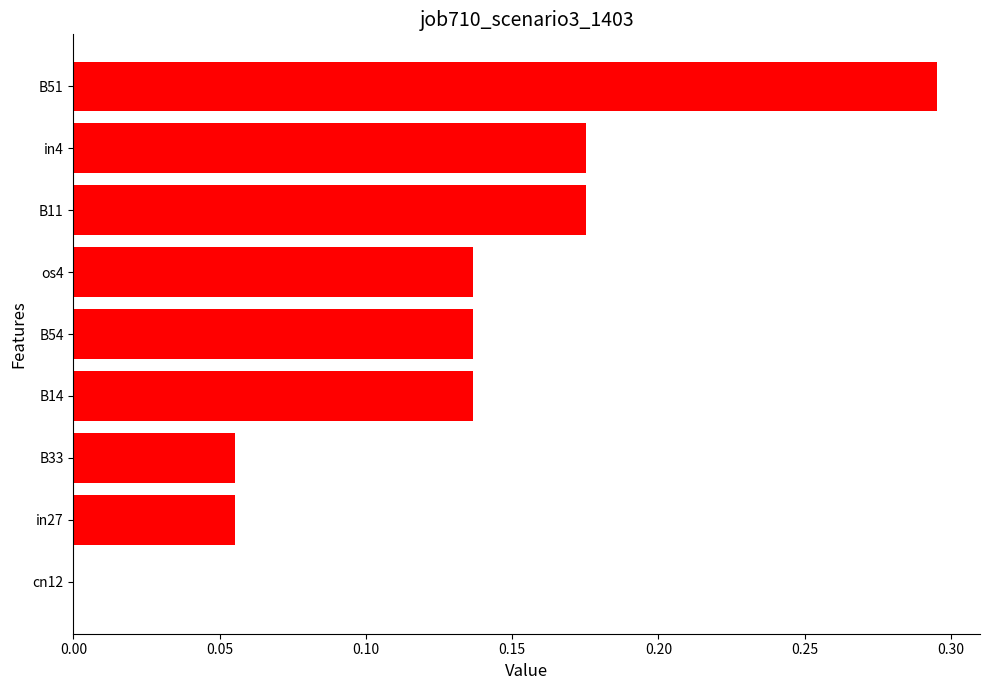

Which label corresponds to the largest value in the chart?

B51